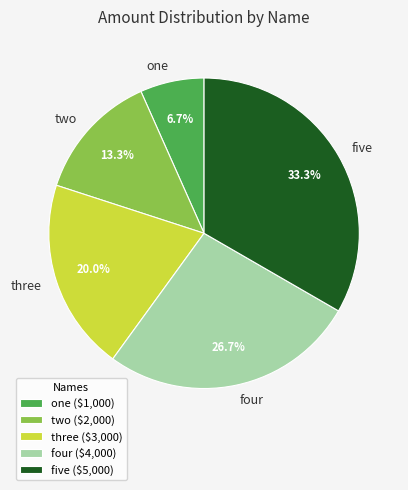

True or false: three accounts for 20% of the total.

True